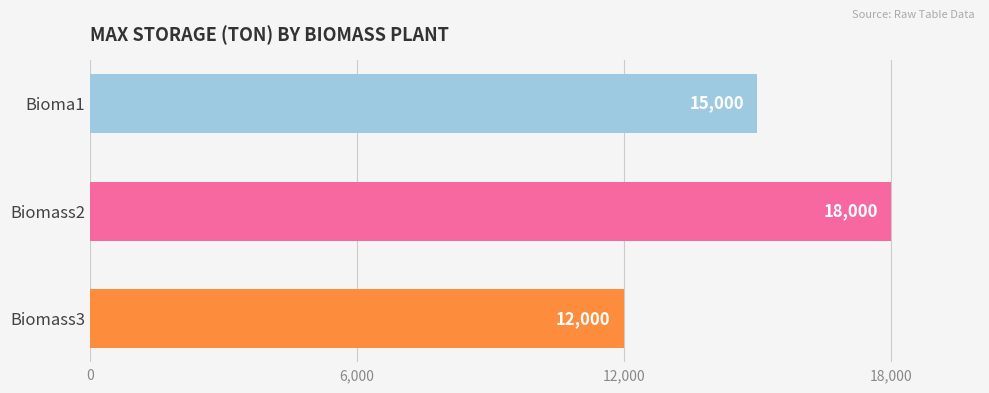

Between Biomass3 and Bioma1, which is larger?

Bioma1